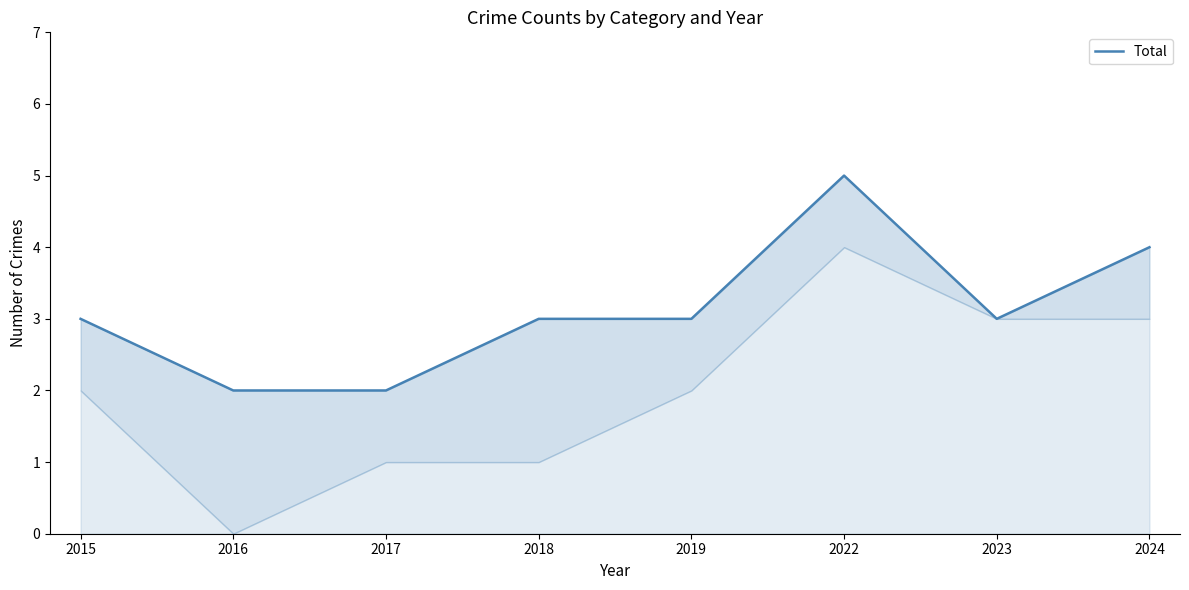

What is the change in value from 2015 to 2016?

-1